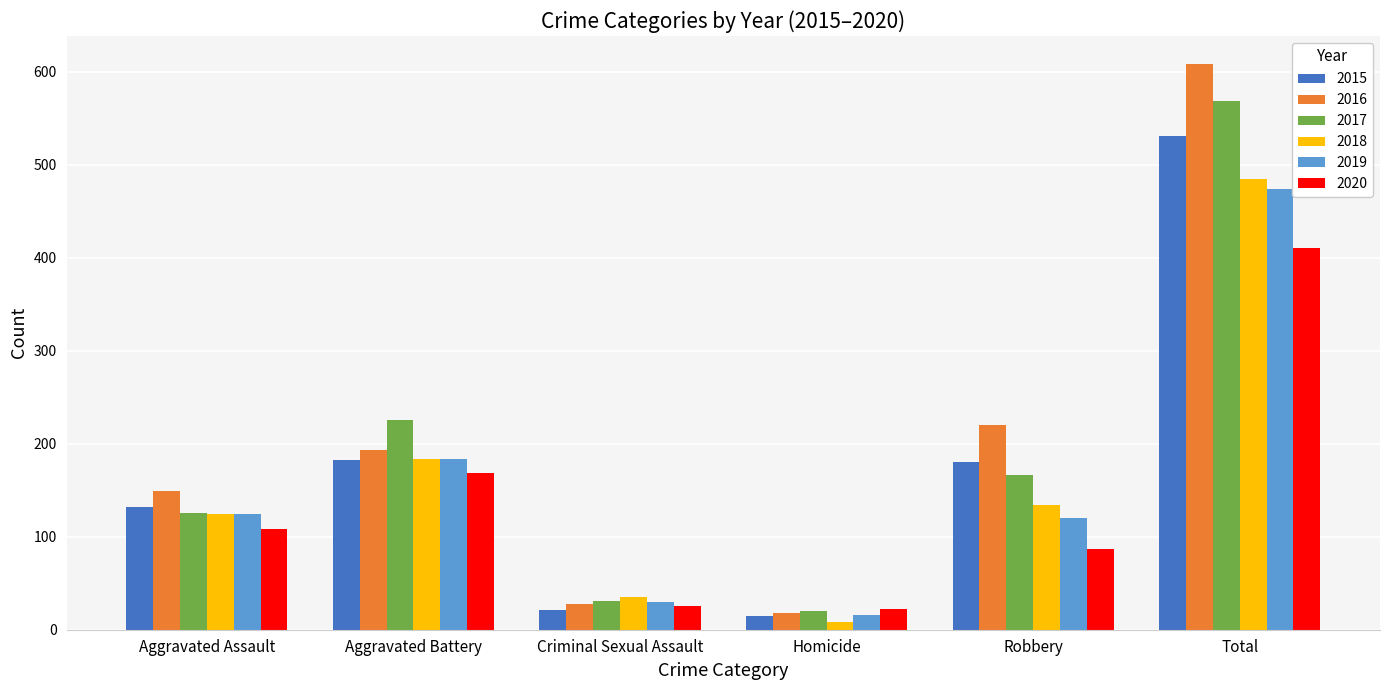

What is the label of the 4th bar from the right?

Criminal Sexual Assault